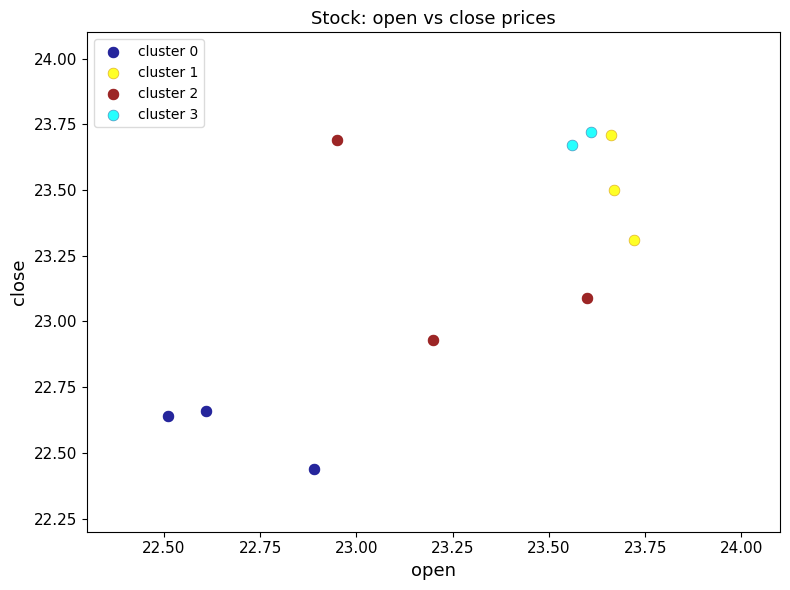

What are all the series names shown in the legend?

cluster 0, cluster 1, cluster 2, cluster 3